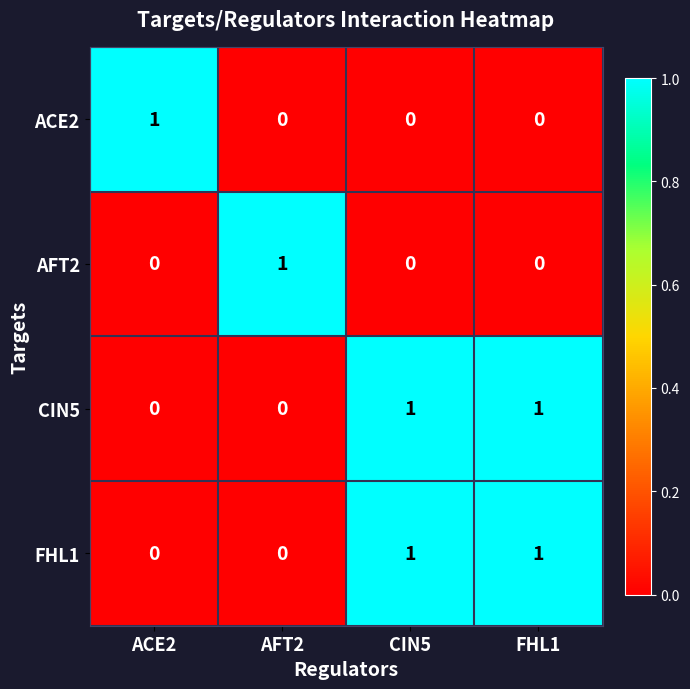

Reading right to left, extract all data points from this chart.

ACE2: FHL1=0	CIN5=0	AFT2=0	ACE2=1
AFT2: FHL1=0	CIN5=0	AFT2=1	ACE2=0
CIN5: FHL1=1	CIN5=1	AFT2=0	ACE2=0
FHL1: FHL1=1	CIN5=1	AFT2=0	ACE2=0